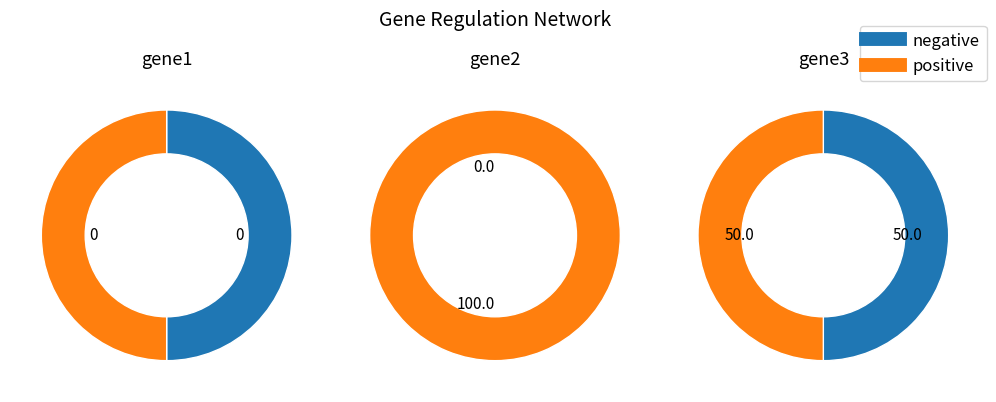

To the nearest percent, what is the difference between the largest and smallest slice percentages?

100%